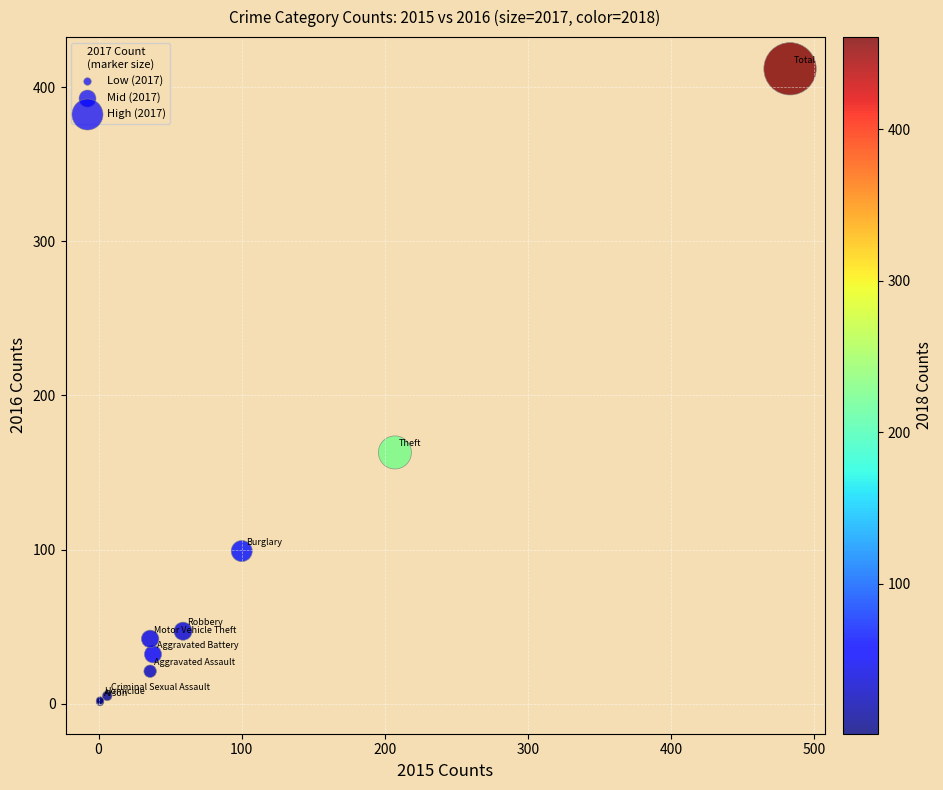

What Y value in the scatter plot is closest to 206?

163